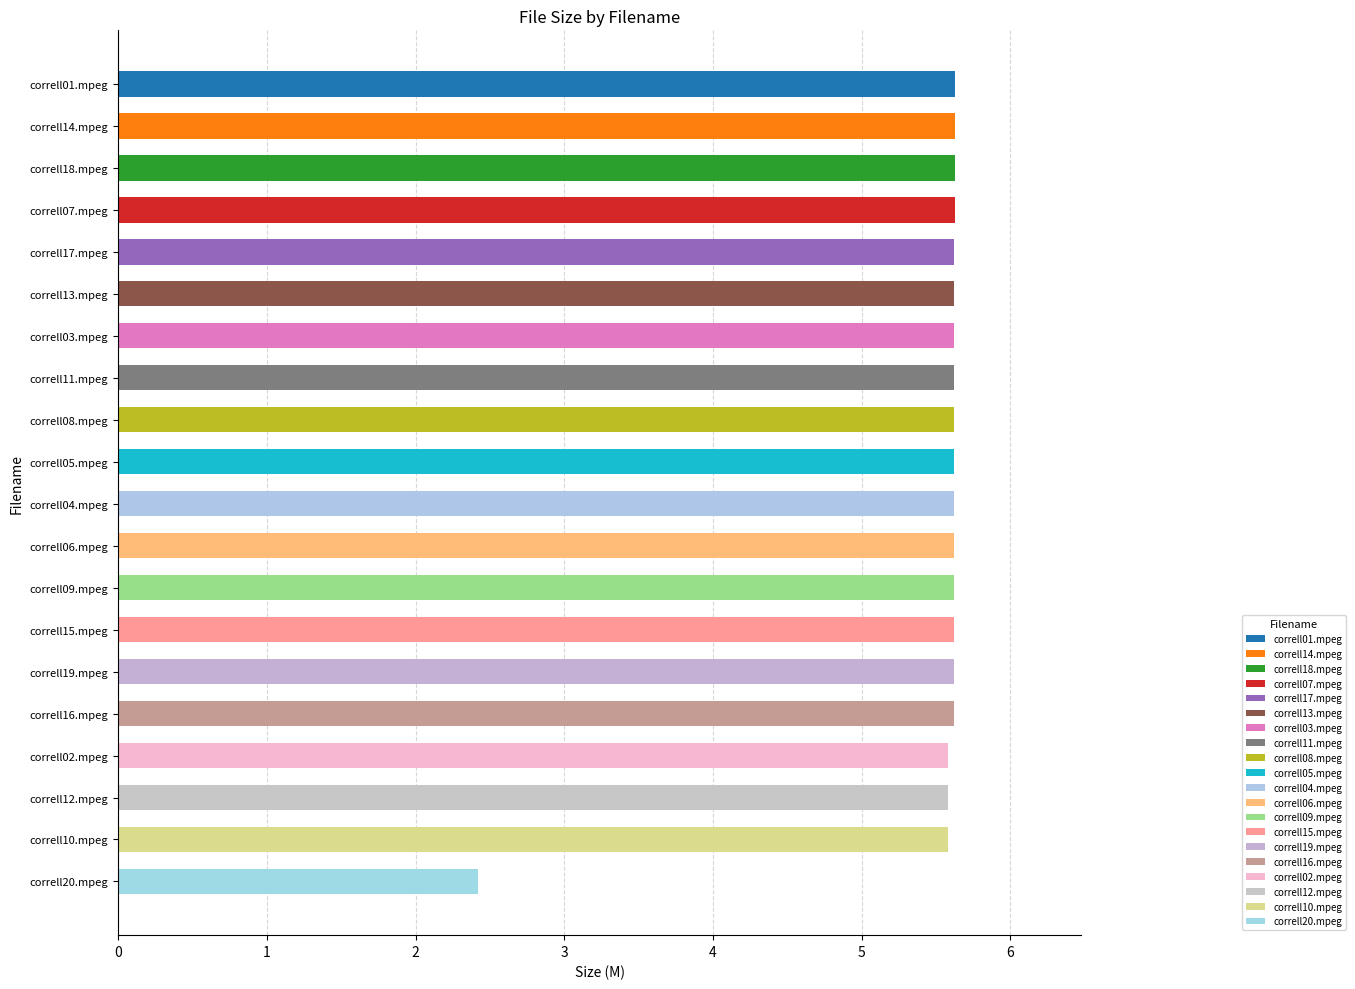

At which category does the chart reach its minimum across all series?

correll20.mpeg